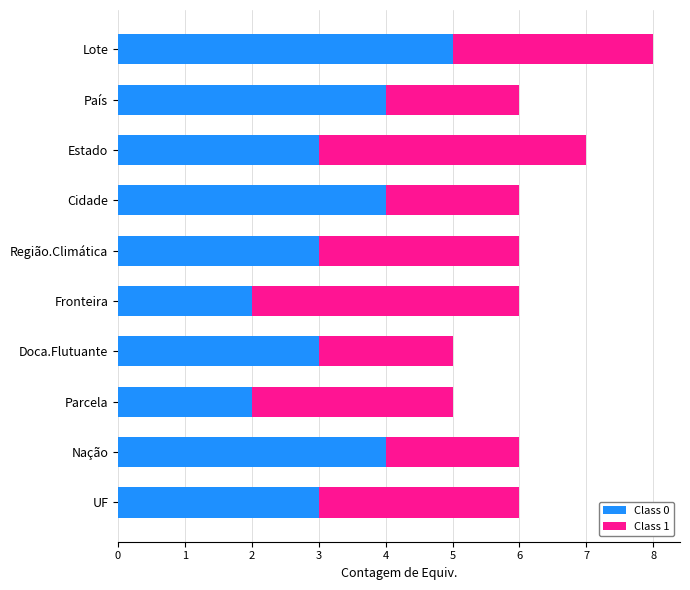

True or false: Class 0 has a value of 5 at Lote.

True